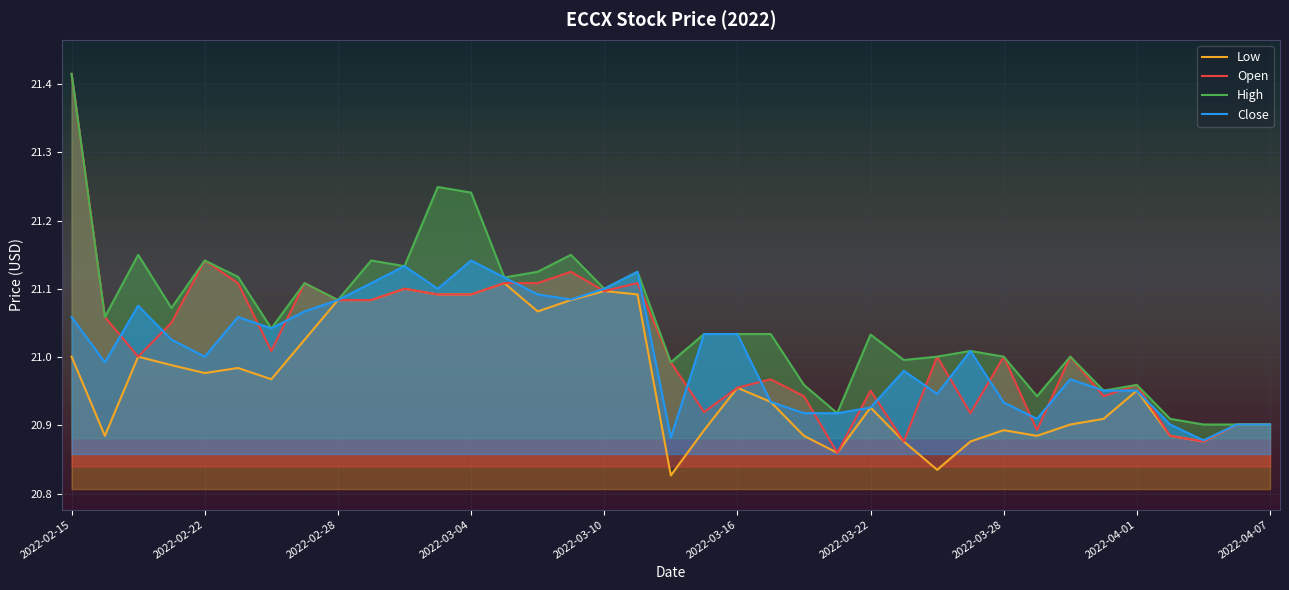

True or false: Open and Low intersect in this chart.

False